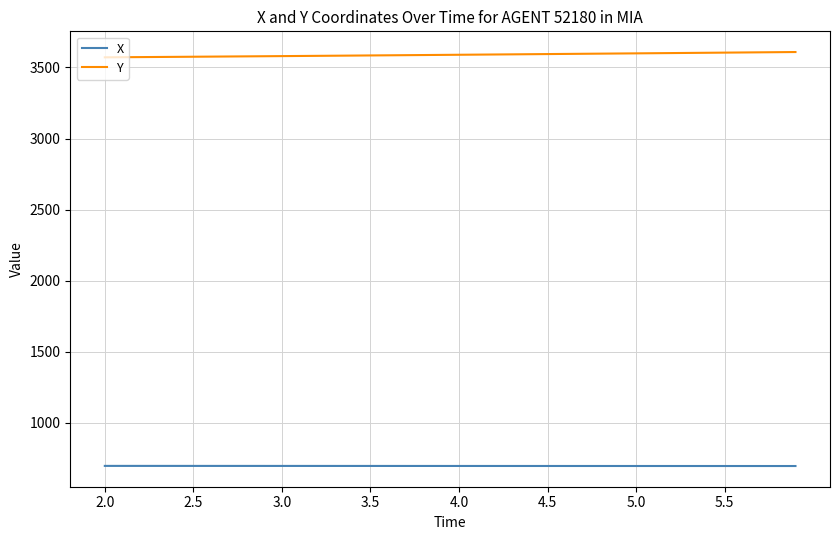

How many lines are shown in the chart?

2